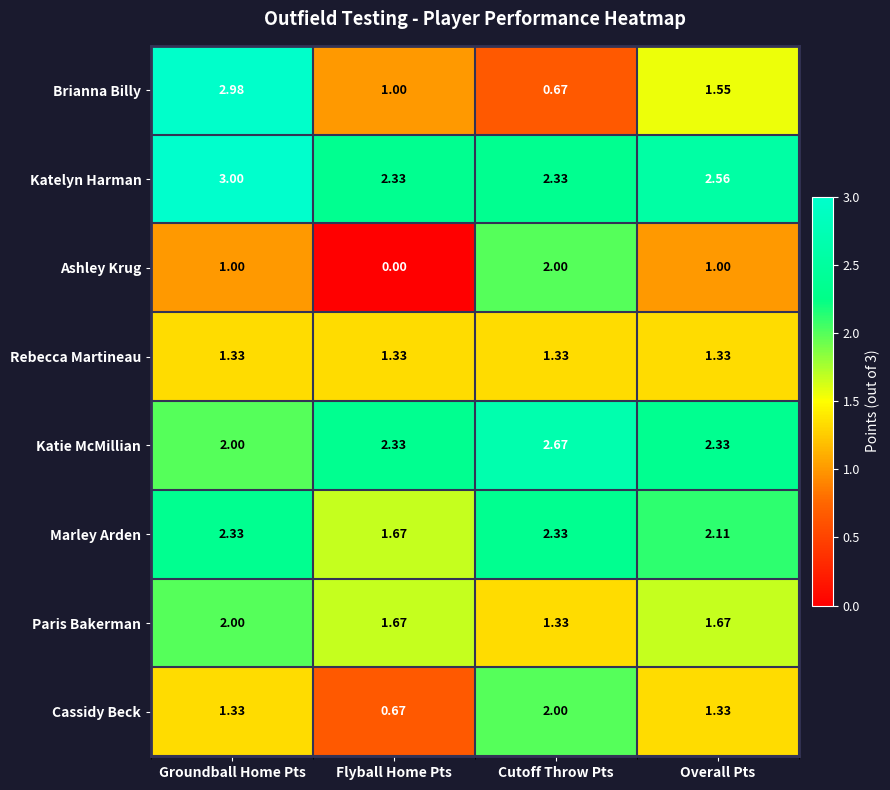

Between Flyball Home Pts and Overall Pts, which series saw the biggest shift?

Ashley Krug